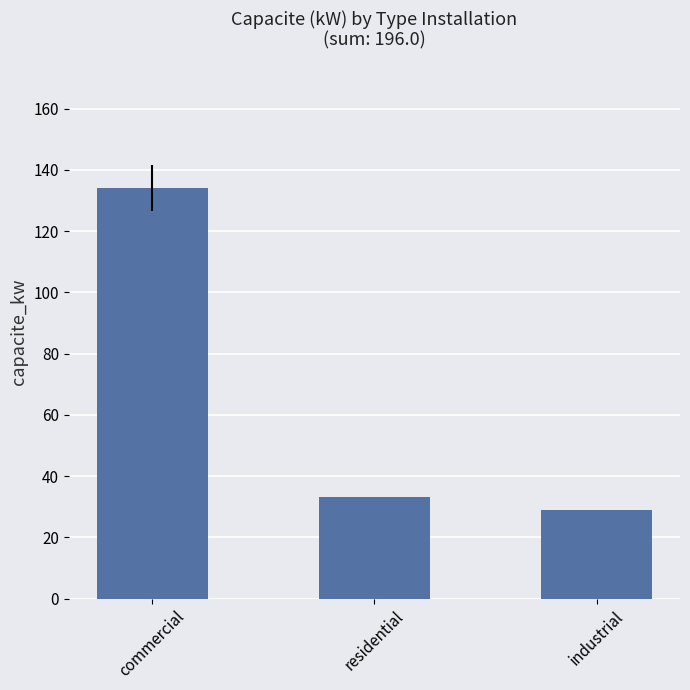

Reading left to right, list all the values displayed in this chart.

134	33	29